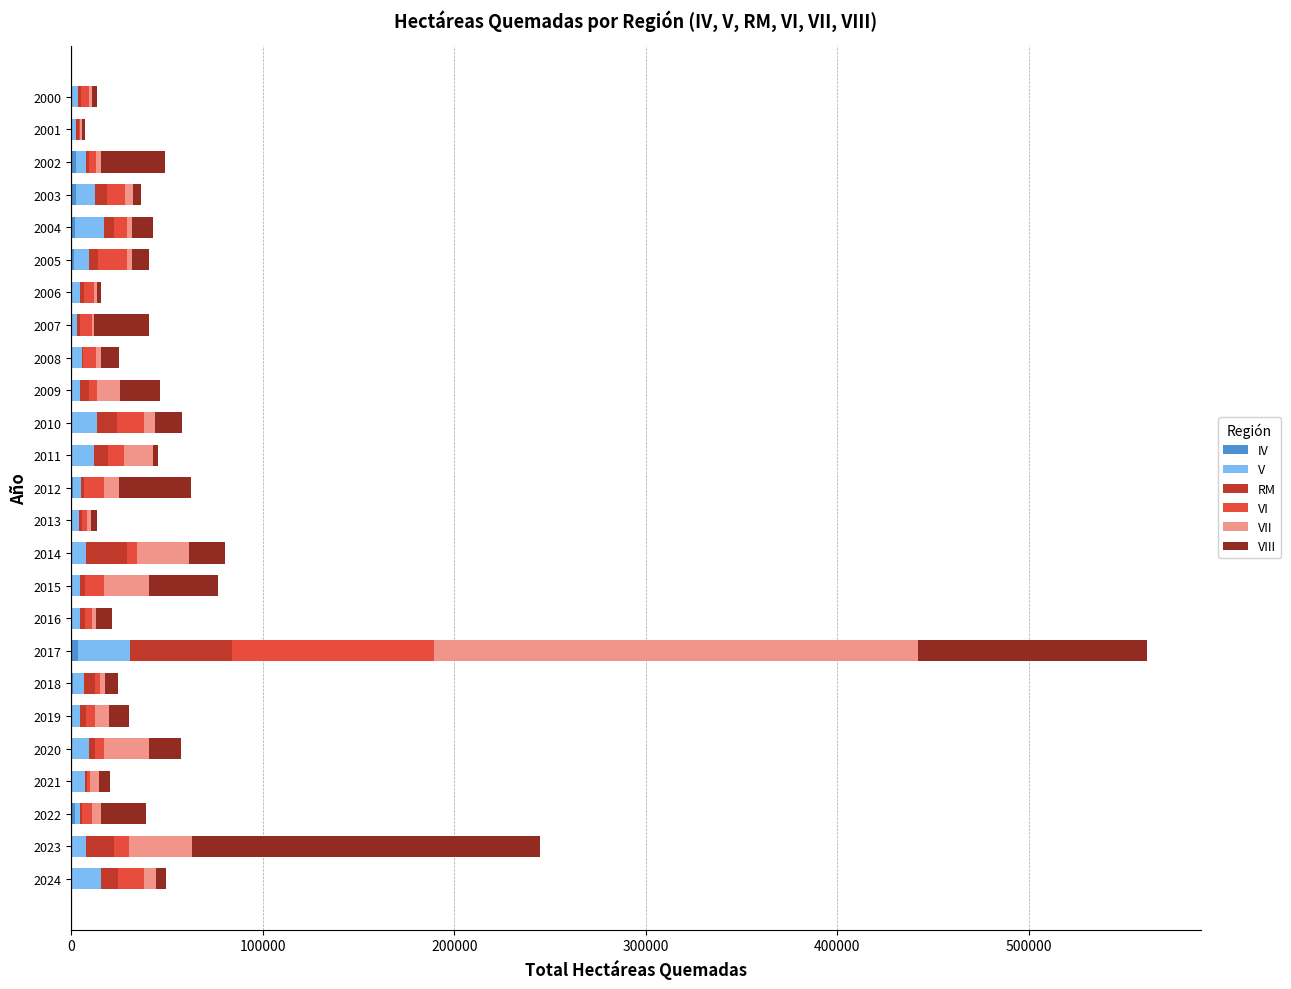

At which category is the sum across all series the highest?

2017